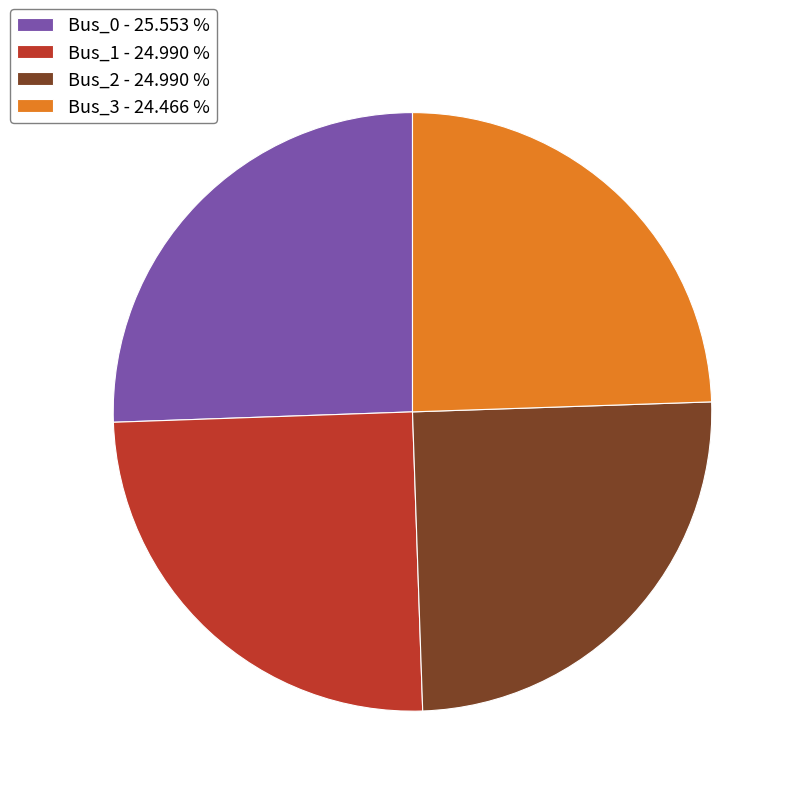

What is the ratio of the value at Bus_0 to the value at Bus_3?

1.0